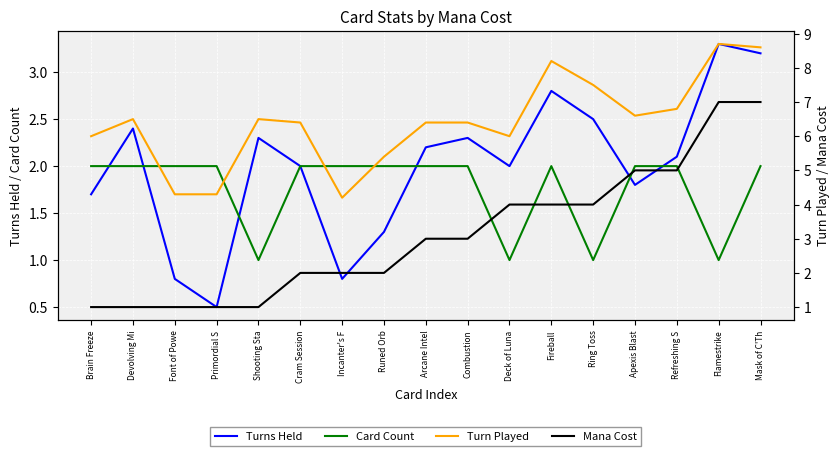

How many Mana Cost values are between 1 and 4?

13